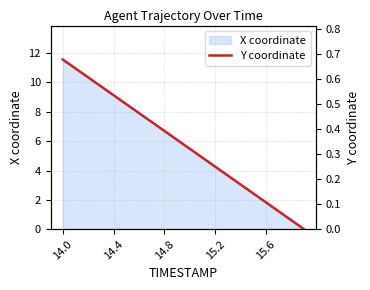

Is it true that X coordinate equals 6.7 at 14.8?

True